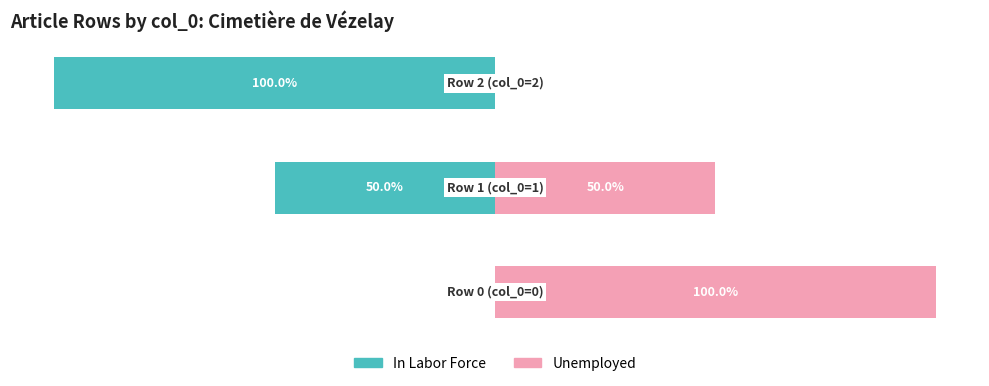

The Unemployed series shows 39 at 0. True or false?

False